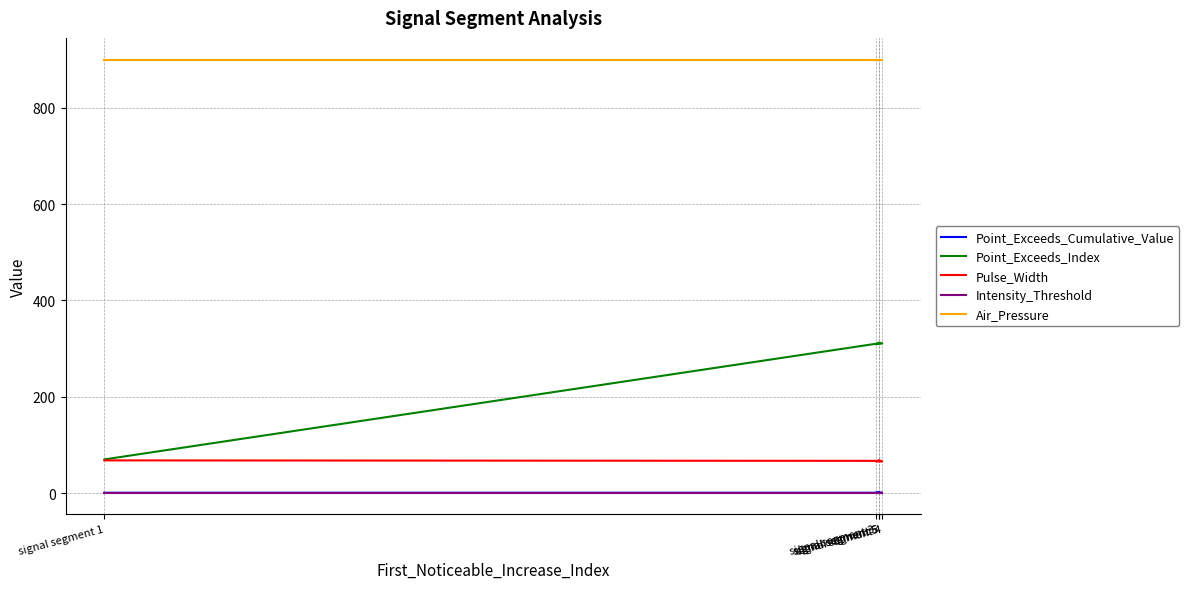

At which category does Point_Exceeds_Cumulative_Value reach its first local valley?

signal segment 3